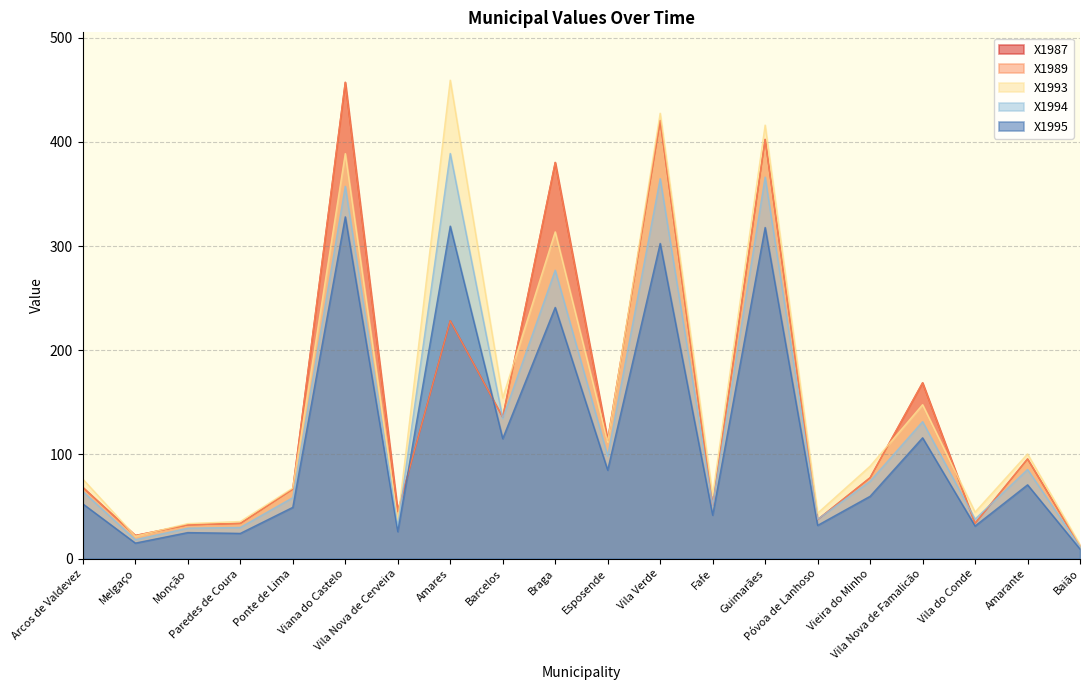

Reading left to right, list all the values displayed in this chart.

X1987: 68.4	22.3	32.5	33.9	66.8	457.1	45.4	228.3	135.8	380.2	113.7	420.5	51.2	402.3	37.5	77.7	168.8	33.9	95.7	12.1
X1989: 68.4	22.3	32.5	33.9	66.8	457.1	45.4	228.3	135.8	380.2	113.7	420.5	51.2	402.3	37.5	77.7	168.8	33.9	95.7	12.1
X1993: 76.3	21.6	33.7	35.7	67.8	388.7	36.4	459.1	154.3	313.6	112.0	427.4	60.7	416.0	43.7	88.8	147.8	44.7	100.5	13.4
X1994: 64.5	18.3	29.3	30.0	58.6	357.3	31.3	388.8	134.6	276.8	98.5	364.6	51.2	366.1	37.8	74.4	131.5	38.0	85.6	11.4
X1995: 52.6	15.0	25.1	24.3	49.3	328.0	26.0	319.1	115.2	241.1	85.0	302.5	41.8	317.8	32.0	59.9	116.0	31.4	70.9	9.3